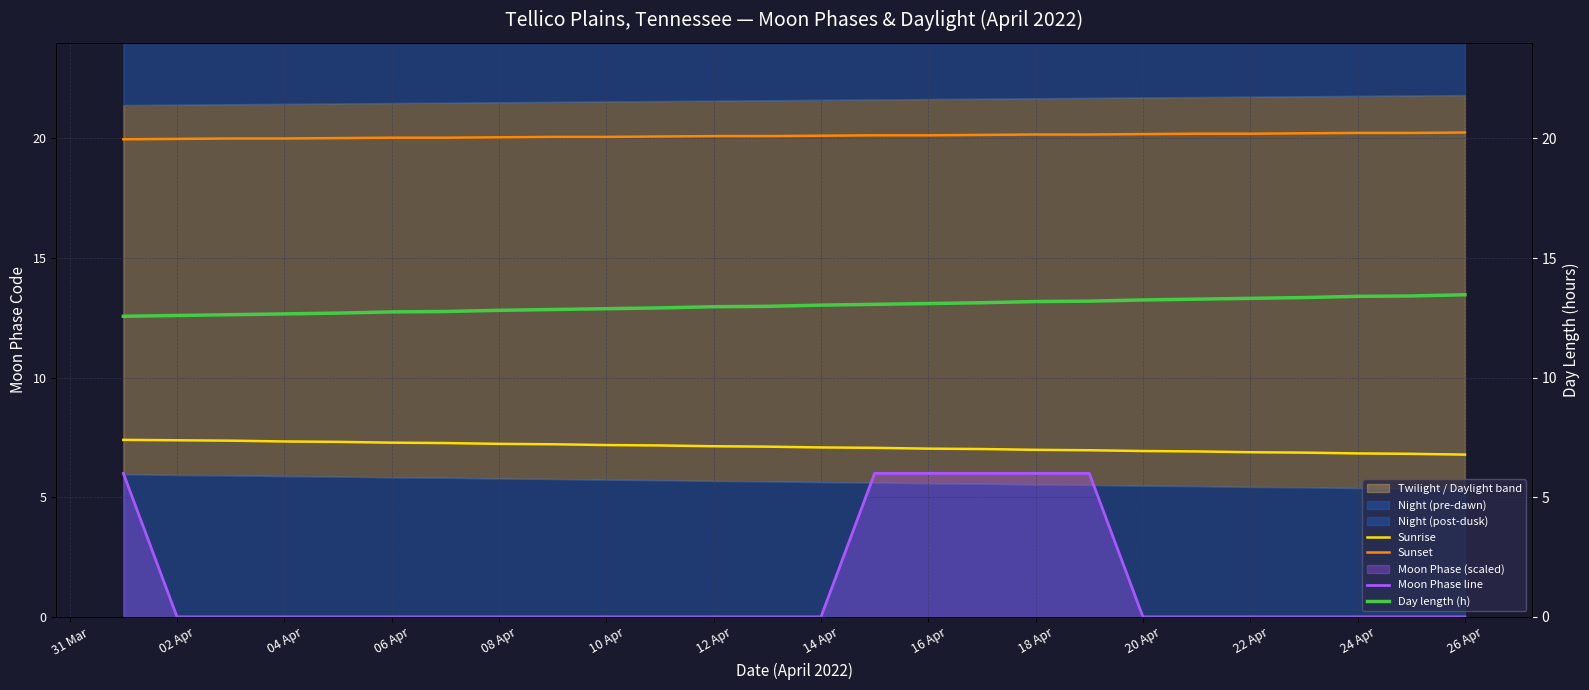

How many data points in Sunrise are above 7?

17